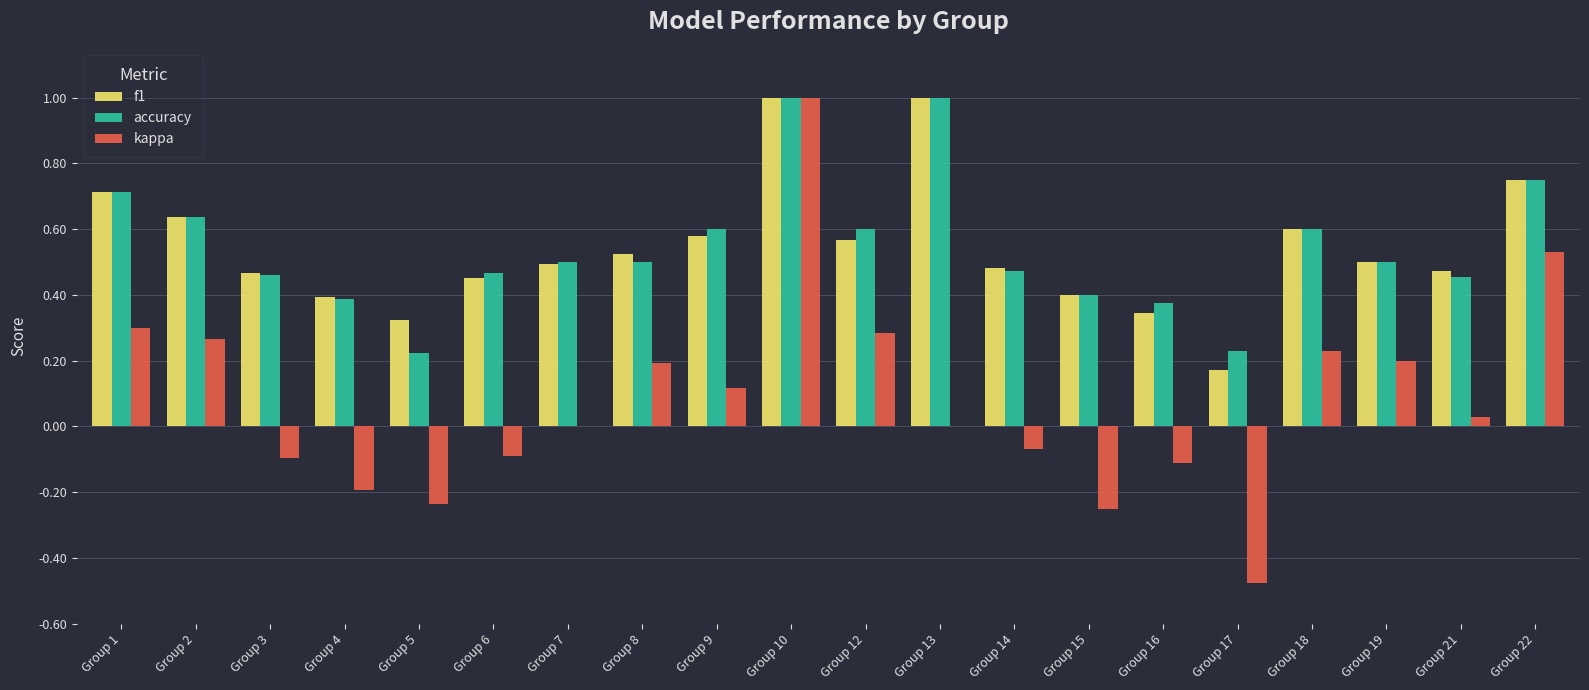

What are all the series names shown in the legend?

f1, accuracy, kappa